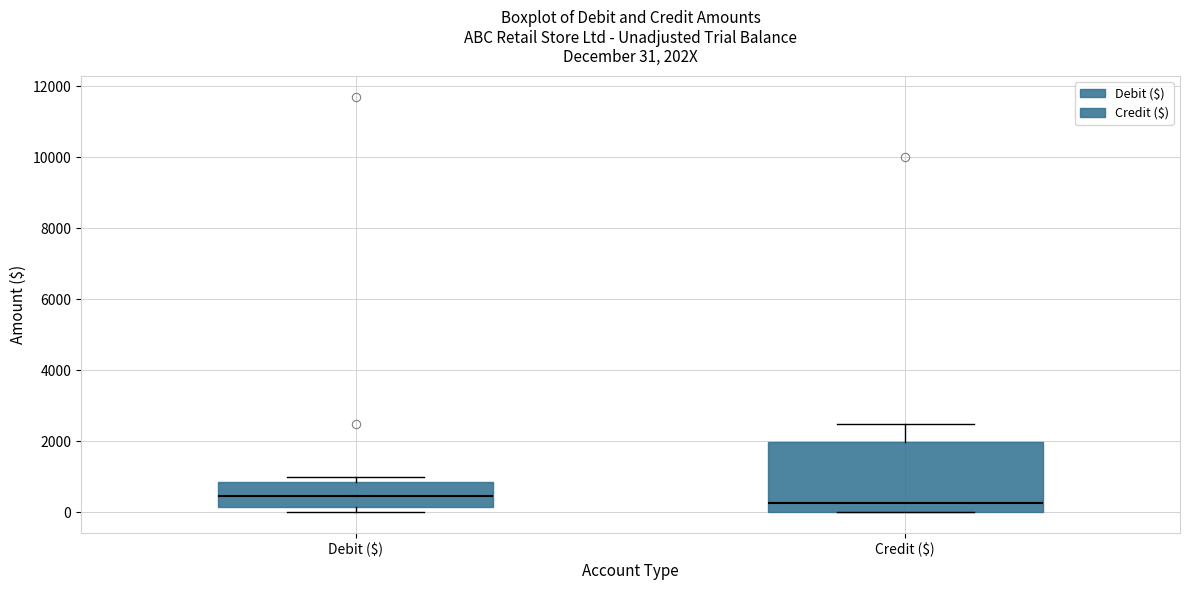

Which box has the highest median line?

Debit ($)